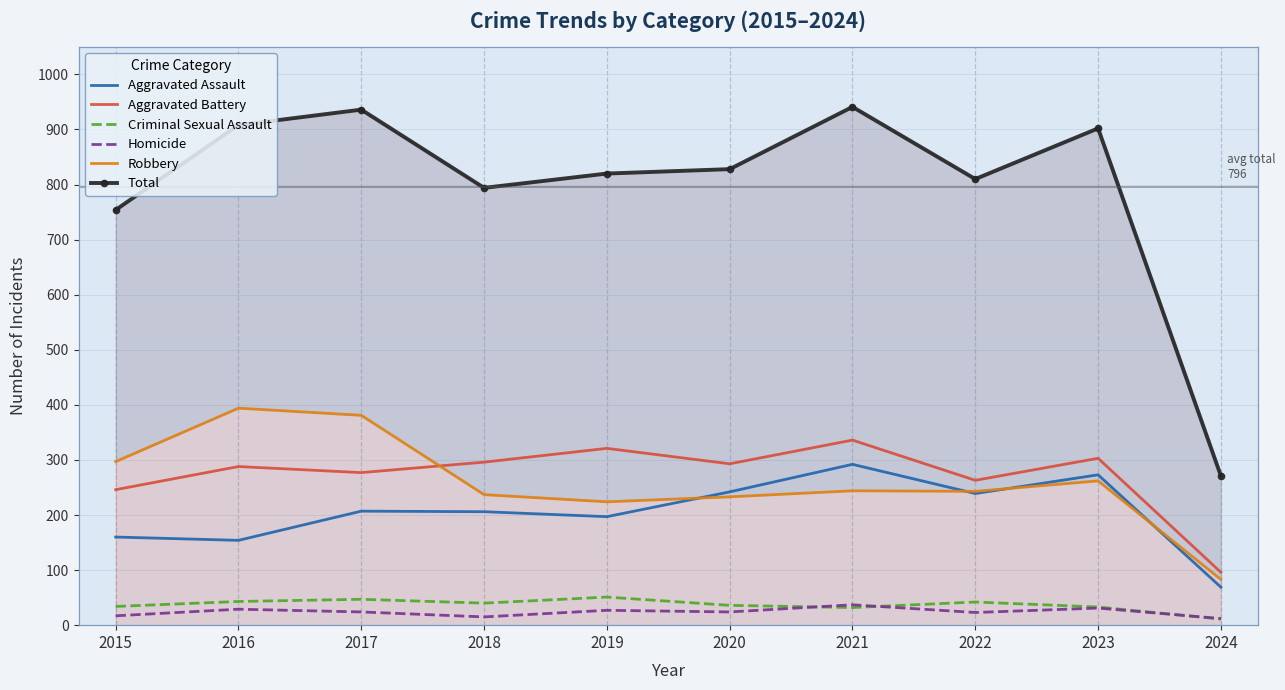

How many data points in Aggravated Assault are less than 207?

5